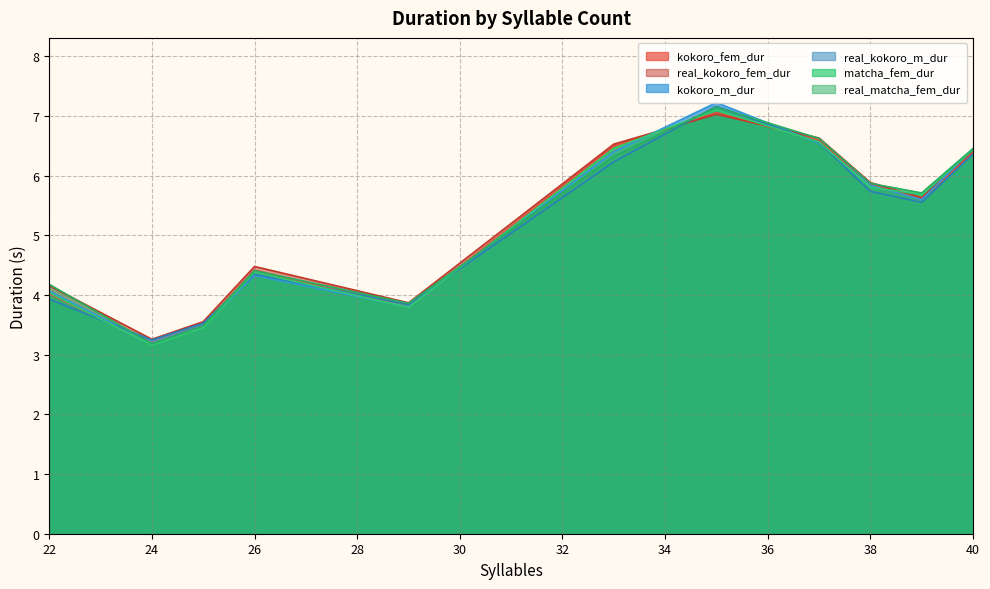

At which label does real_matcha_fem_dur reach its minimum?

24